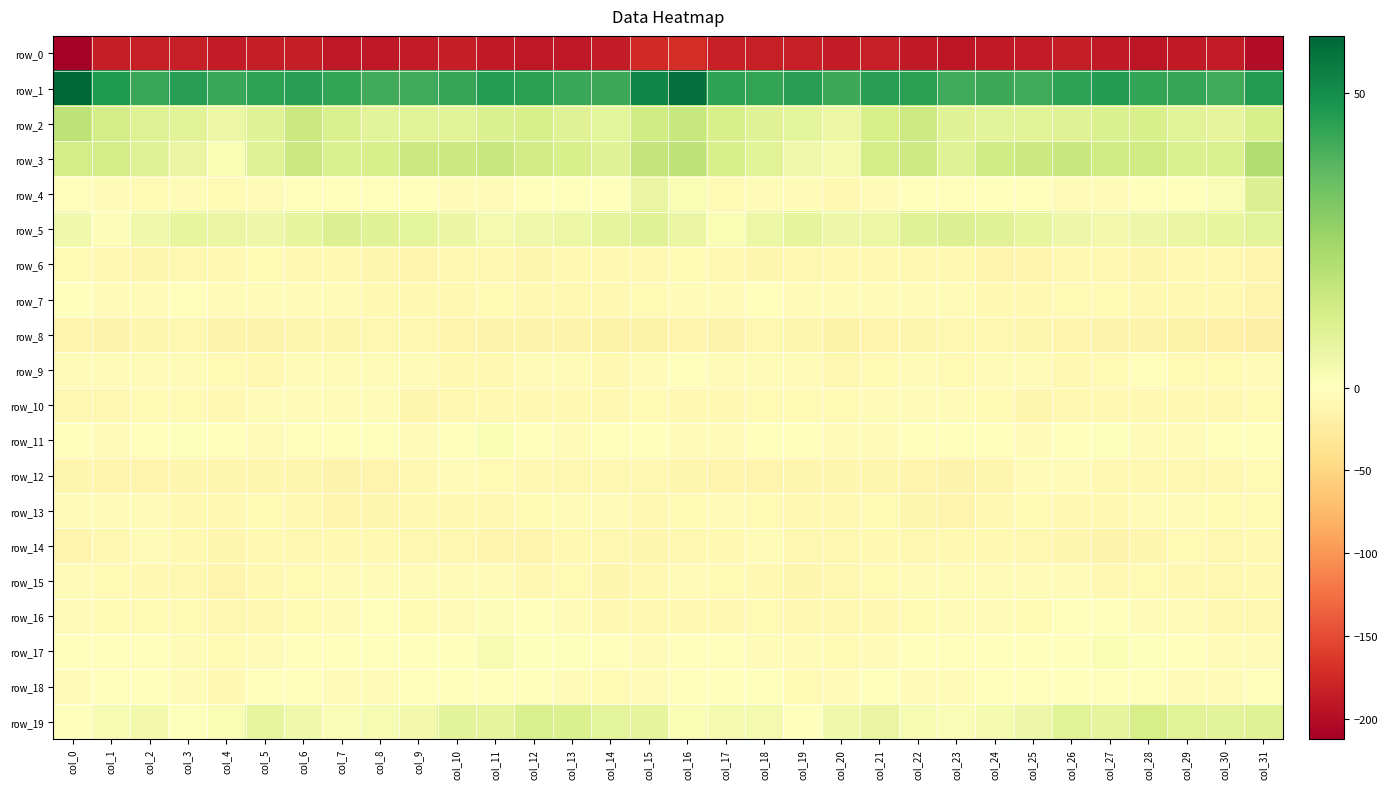

At which label is row_16 closest to -4?

col_24